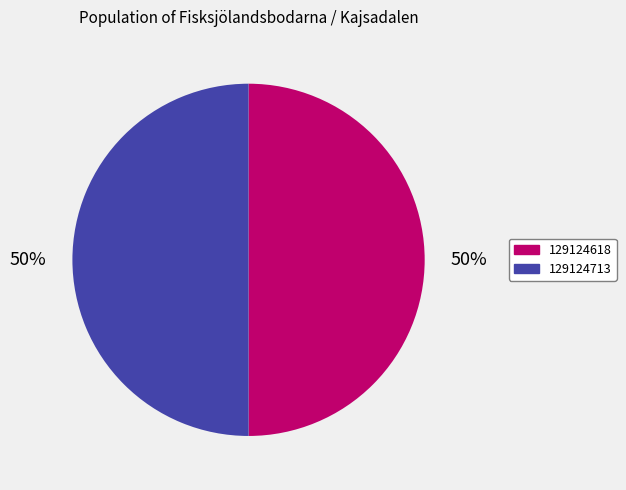

To the nearest percent, what is the average slice percentage?

50%